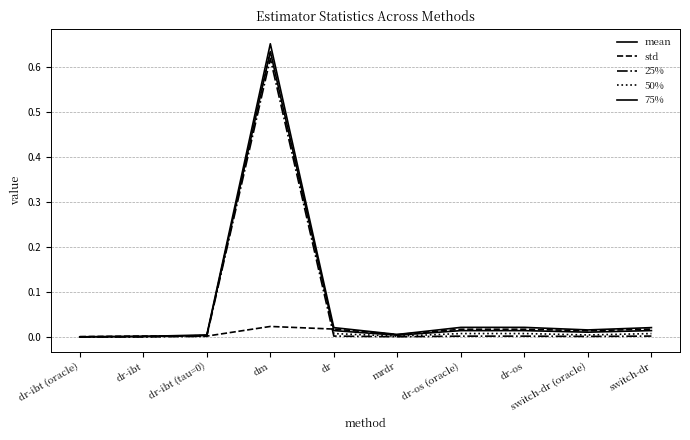

Which series changed the most between dr-ibt (oracle) and switch-dr?

75%